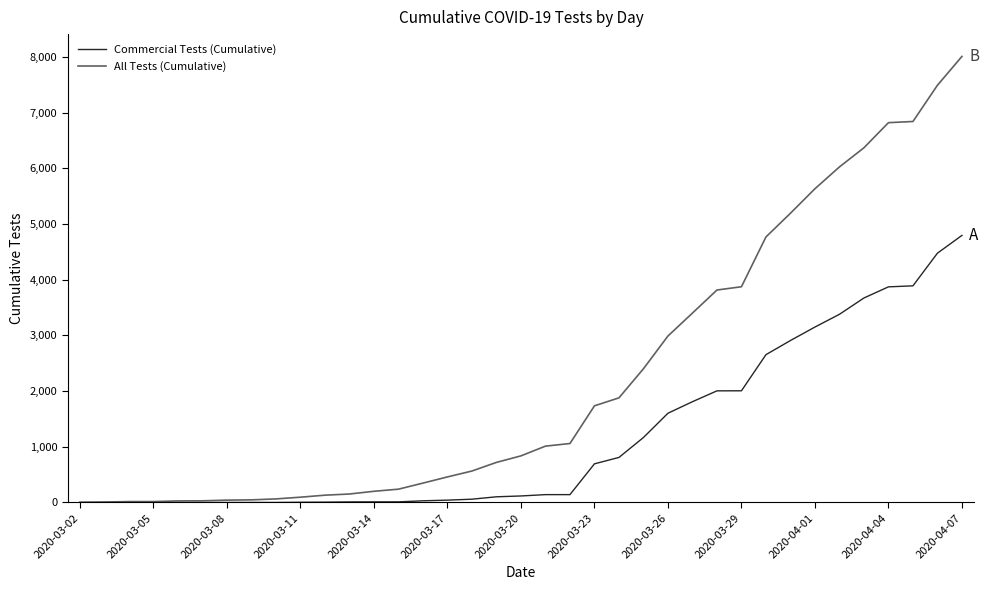

List the series in order of their peak value, lowest first.

Commercial Tests (Cumulative), All Tests (Cumulative)